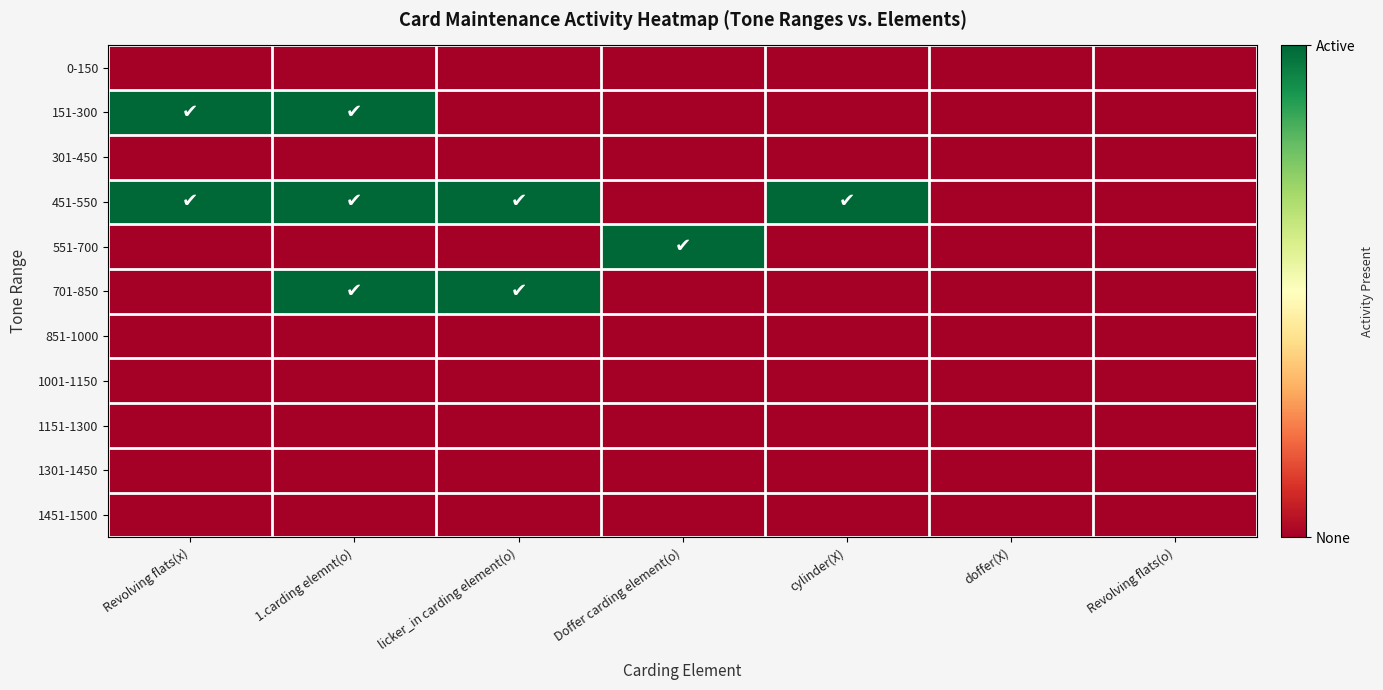

What is the total value across all series at Doffer carding element(o)?

1